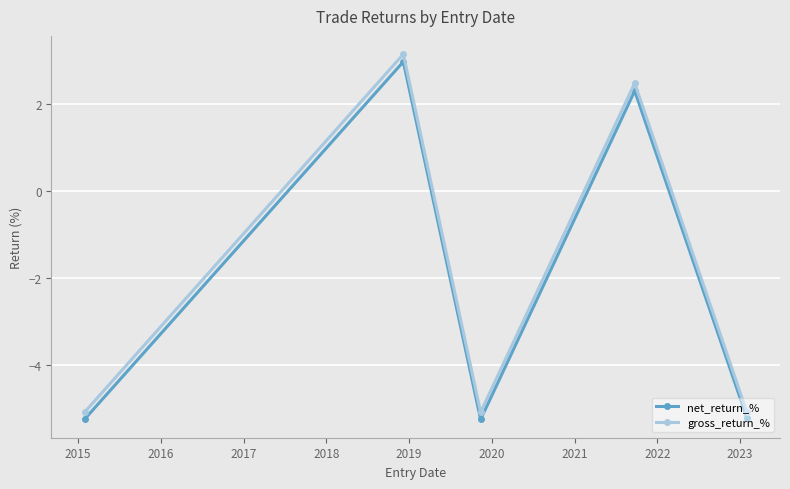

What is the difference between the maximum and minimum values in the net_return_% series?

8.2